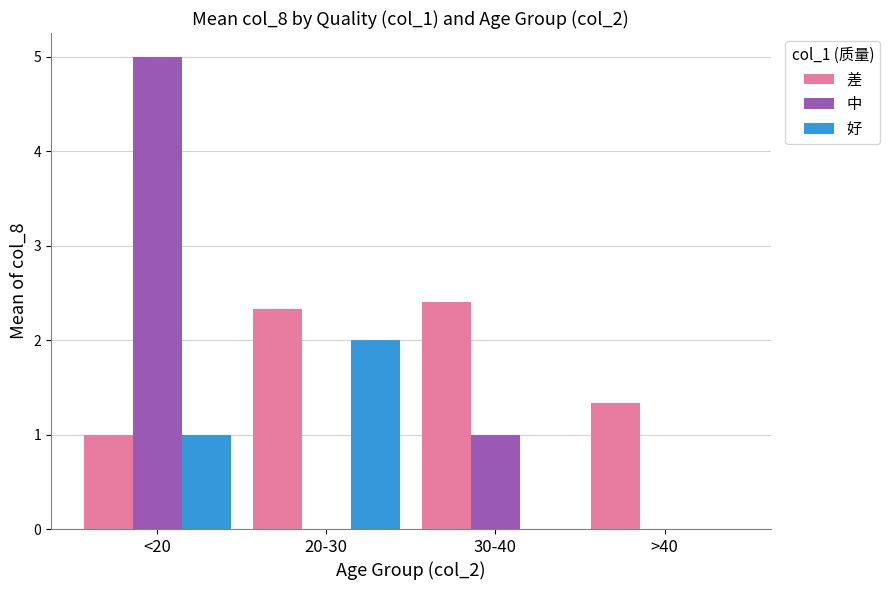

How many distinct data groups are displayed?

3